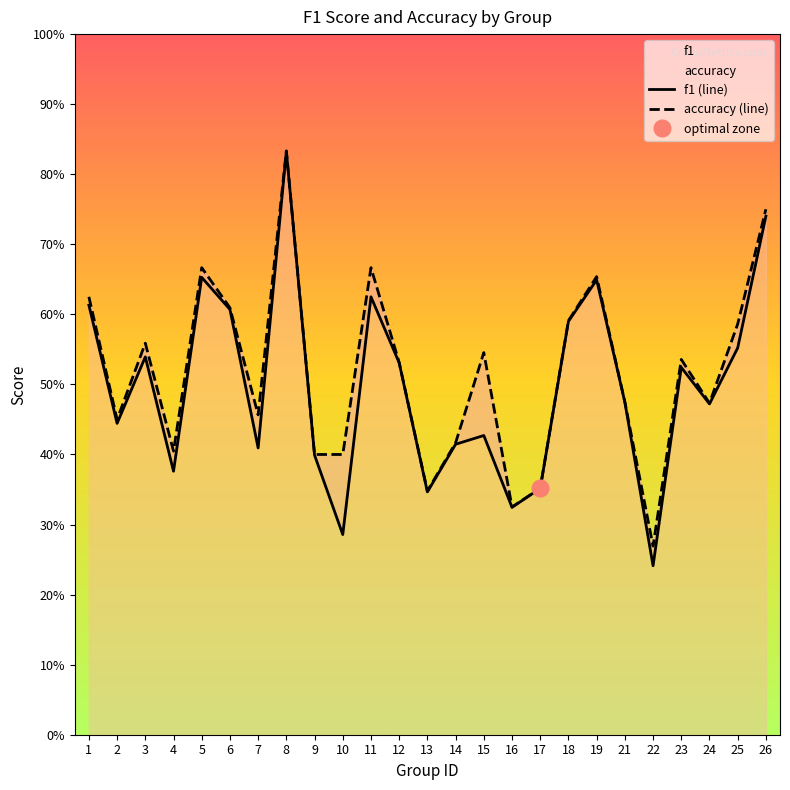

Is it true that accuracy equals 0.1 at 22?

False